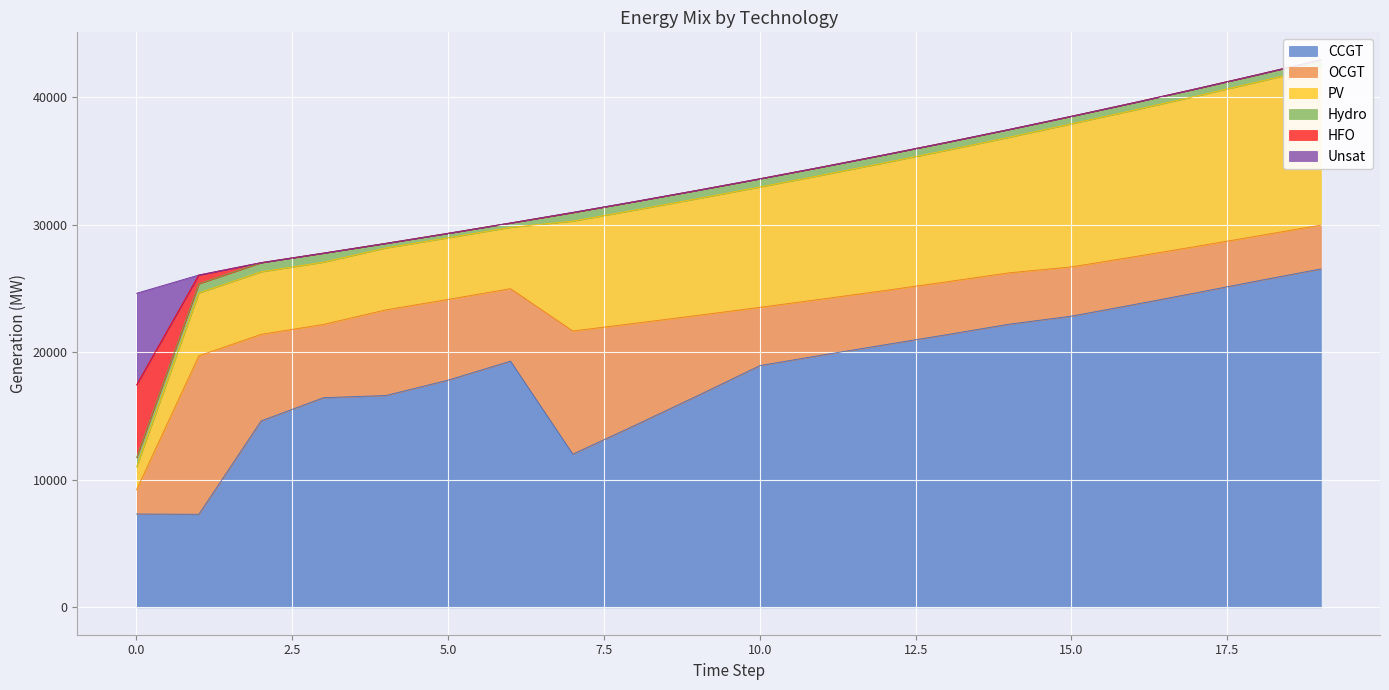

At which category does CCGT reach its first local peak?

6